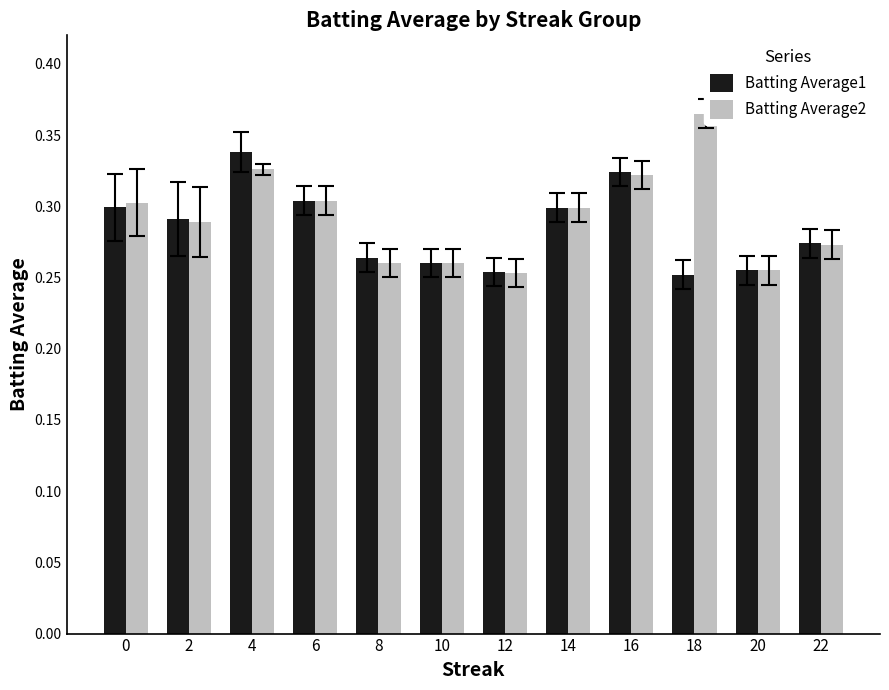

At which label is Batting Average2 closest to 0?

12